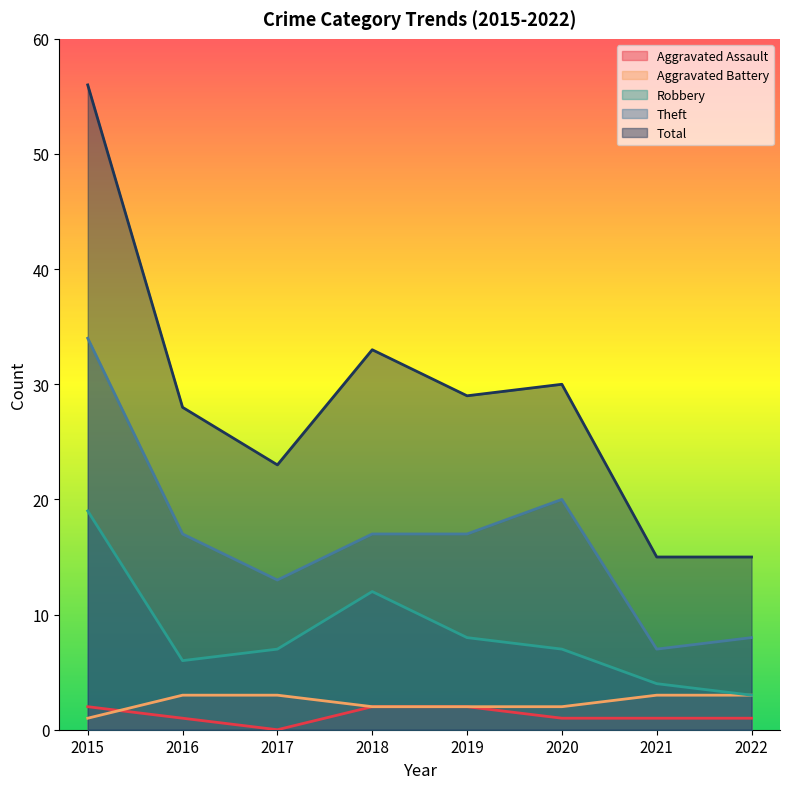

How many values in the Total series exceed 29?

3